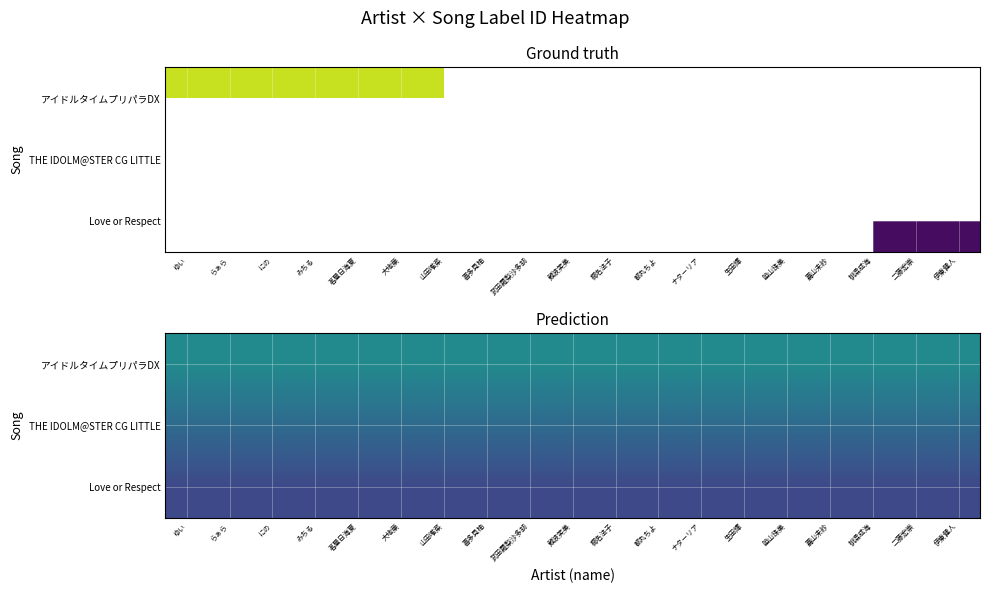

What is the greatest value displayed?

47596.3